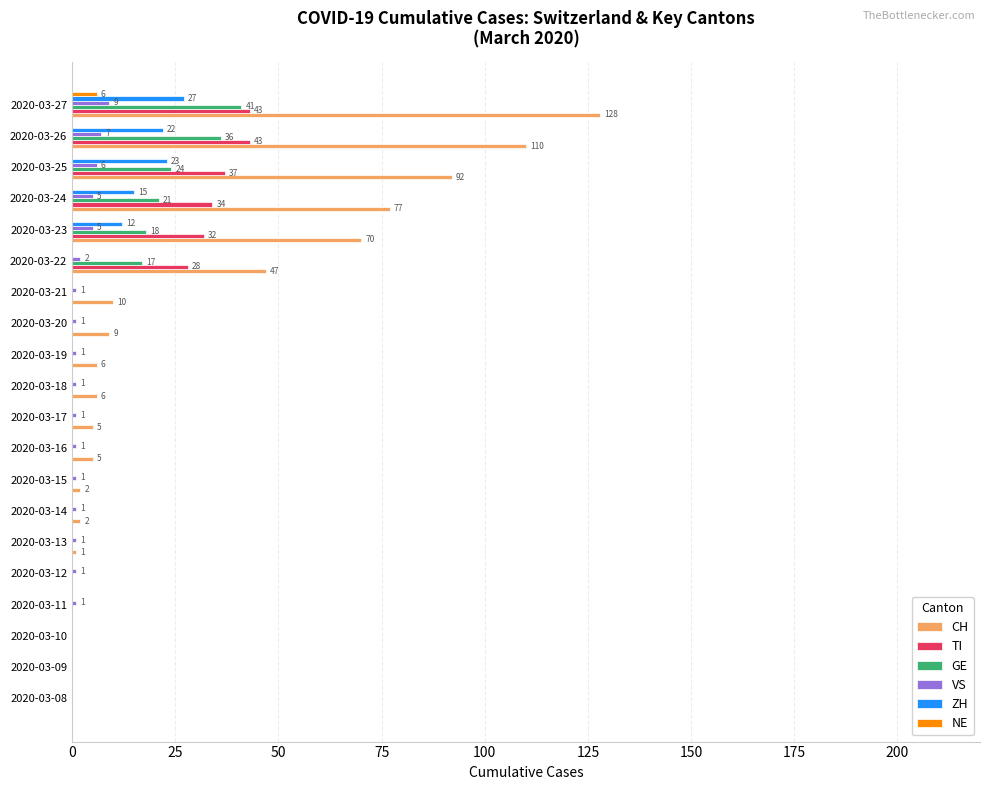

The ZH series shows 27 at 2020-03-27. True or false?

True